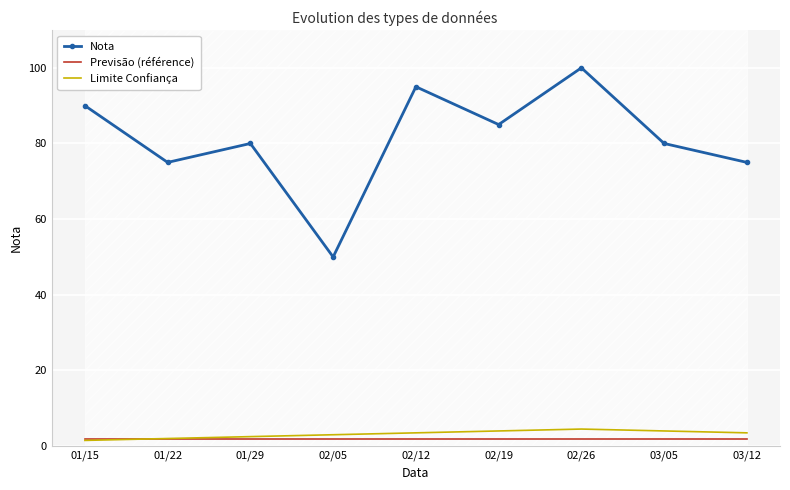

What is the label of the 9th point from the right?

01/15